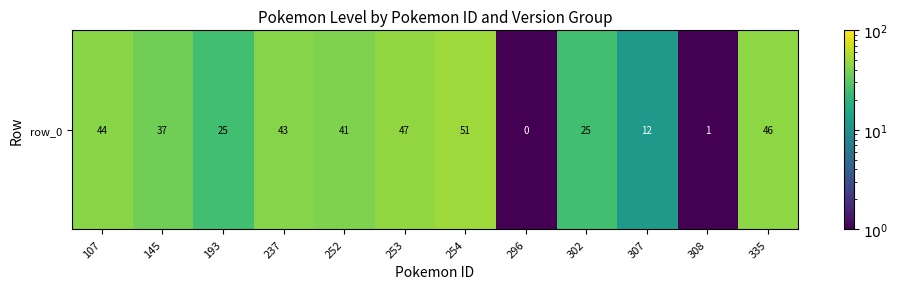

How many values exceed 41?

5